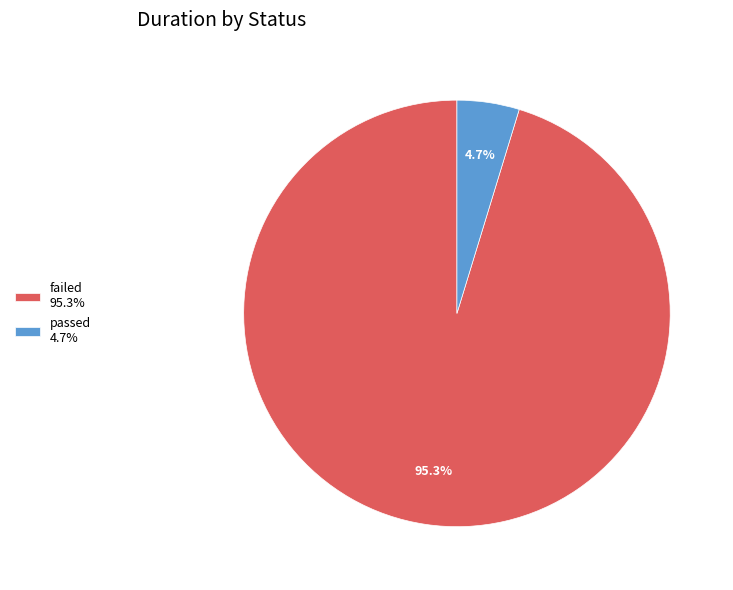

Which has a higher value, passed 4.7% or failed 95.3%?

failed 95.3%